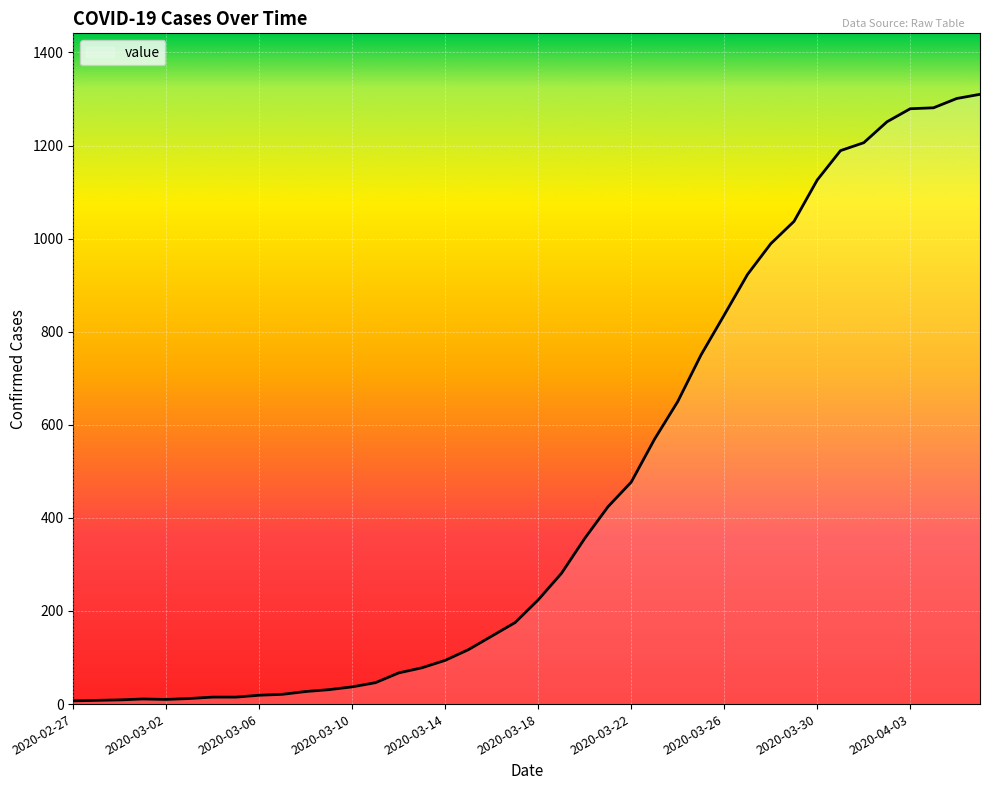

What is the maximum value shown in the chart?

1310